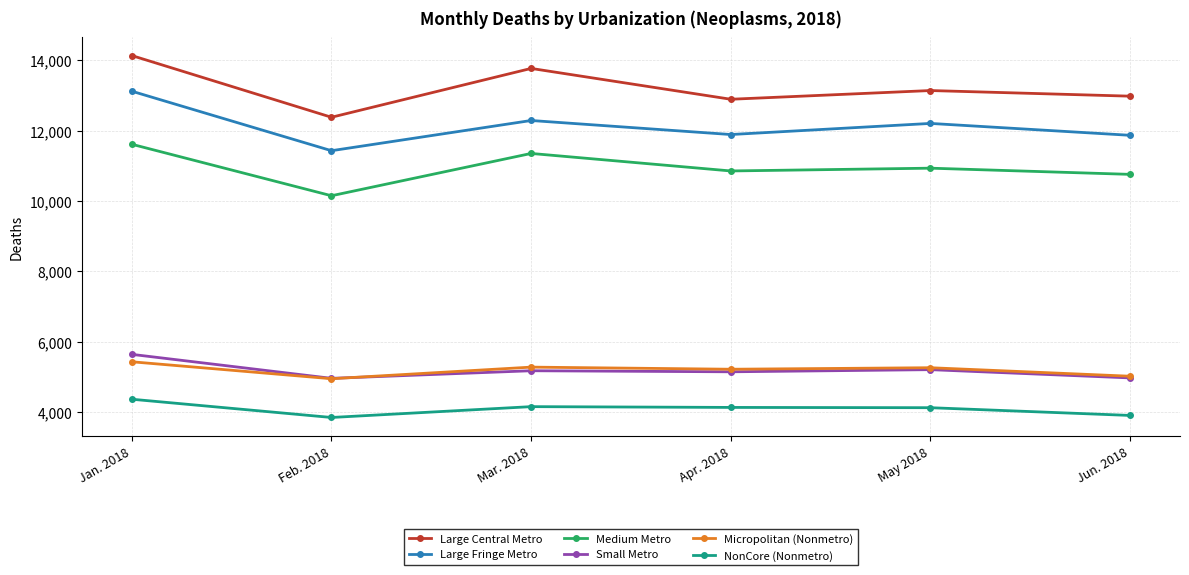

What is the highest value of the Small Metro series?

5637